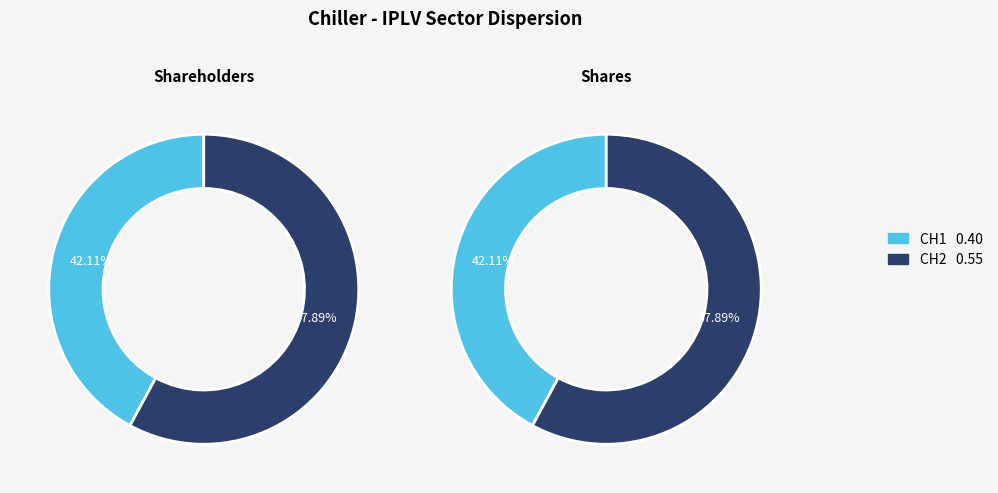

How many segments does this pie chart have?

2